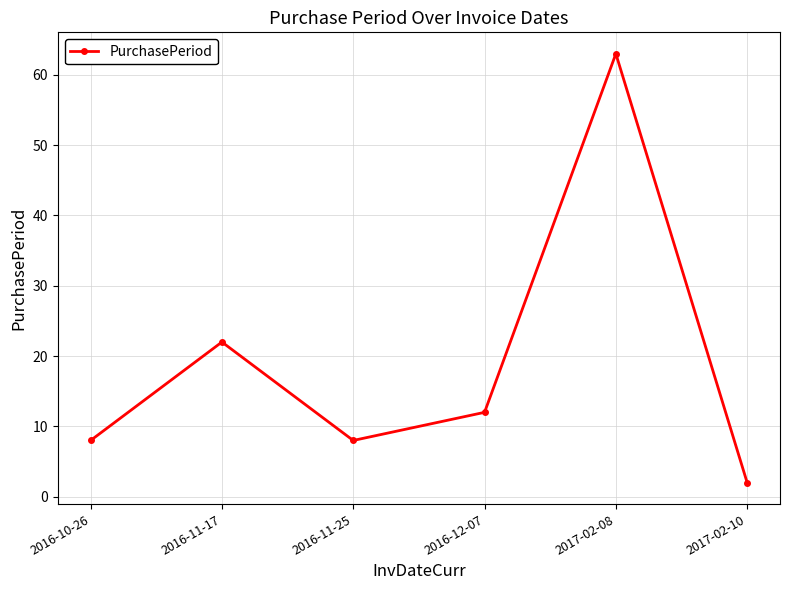

The chart shows a value of 22 at 2016-11-17. True or false?

True